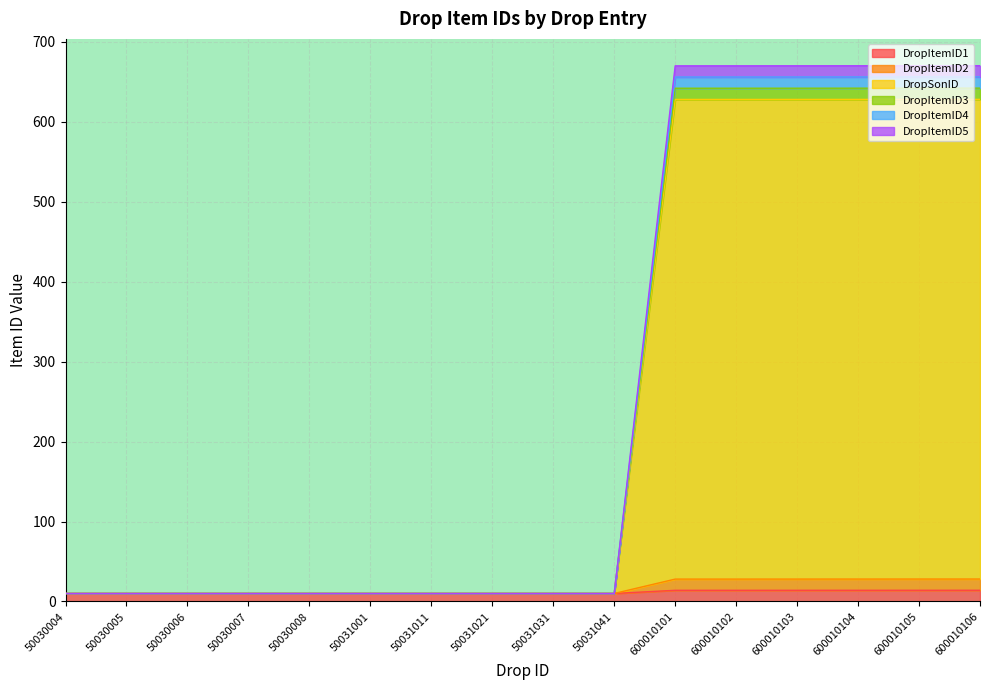

What is the sum of all DropSonID values?

3868.6